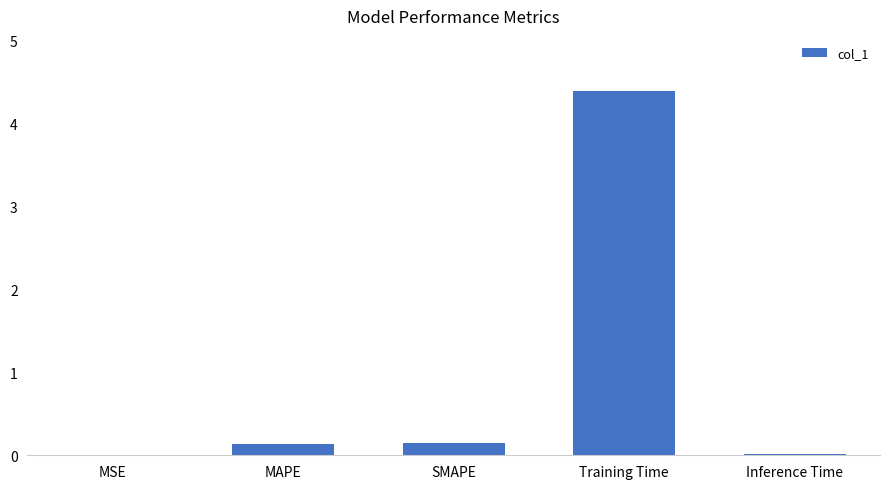

Does the chart contain stacked bars?

No